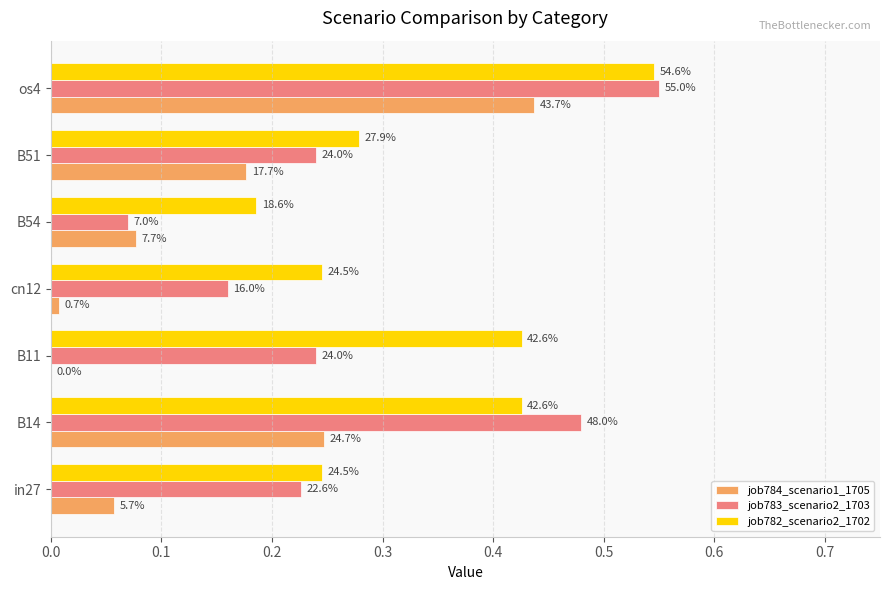

What are all the series names shown in the legend?

job784_scenario1_1705, job783_scenario2_1703, job782_scenario2_1702